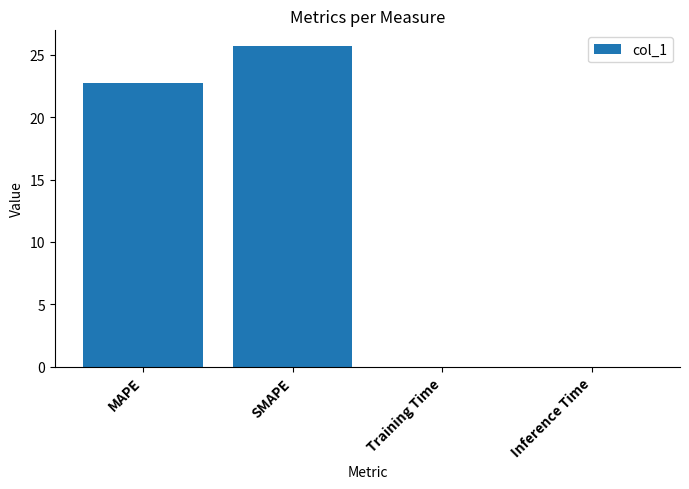

Are the bars grouped side by side (vs. stacked)?

No